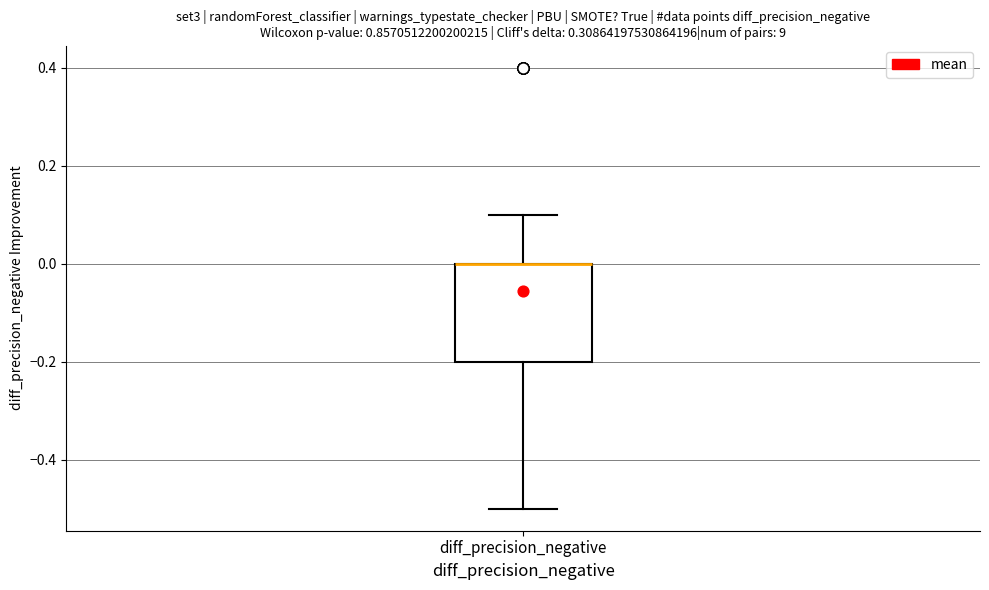

Transcribe this box plot: give where the median line is, the range the box spans, and where the two whiskers end, as read against the y-axis. The values are not printed on the chart, so give them approximately, as read against the axis.

median 0.0 (drawn on the box's upper edge), box -0.2 to 0.0, whiskers -0.5 to 0.1